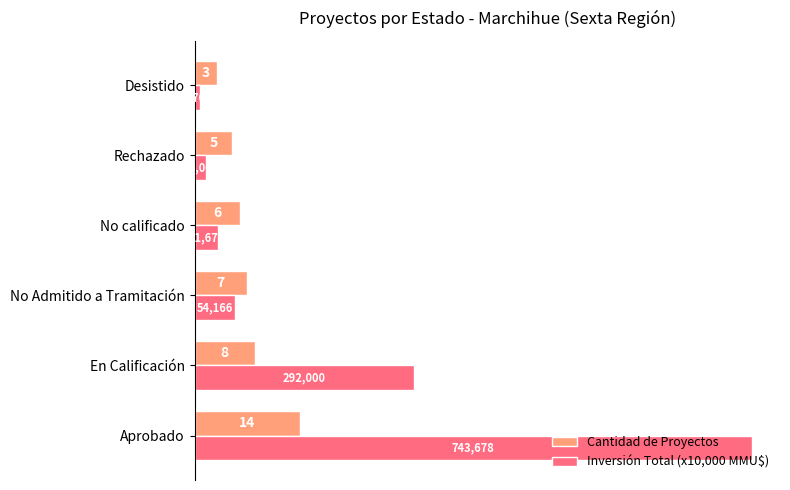

Count the number of categories in the chart.

6